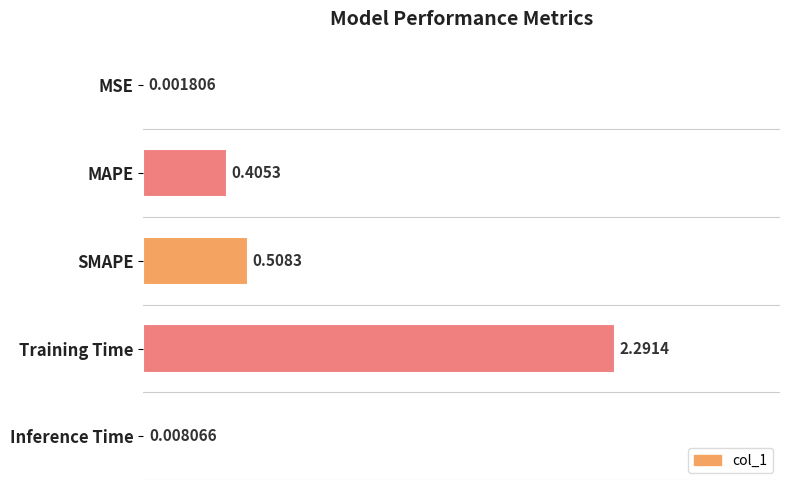

Are the bars horizontal?

Yes